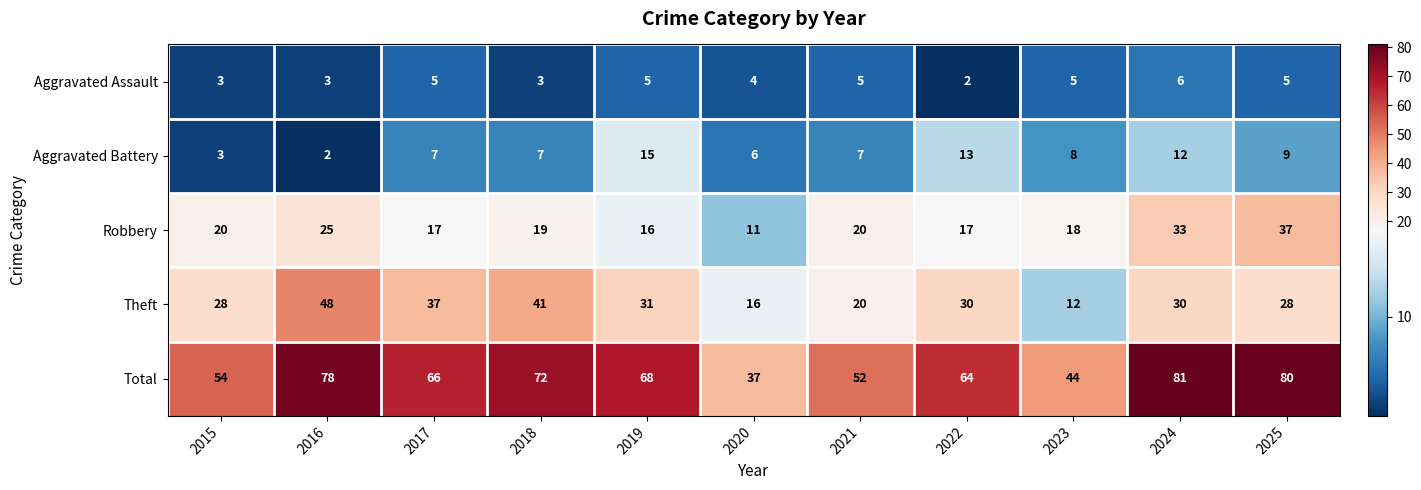

Rank the series by their maximum value, from highest to lowest.

Total, Theft, Robbery, Aggravated Battery, Aggravated Assault